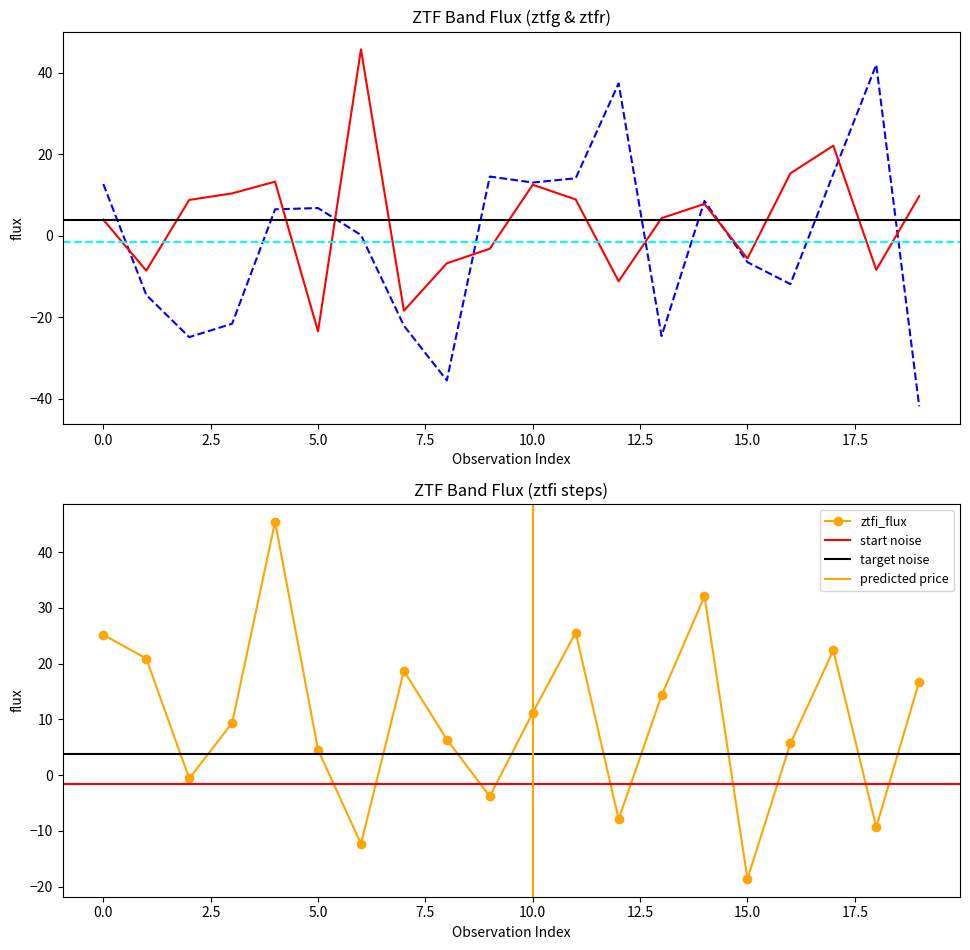

What is the value of the ztfg_flux point at the 2nd from the left?

-14.5